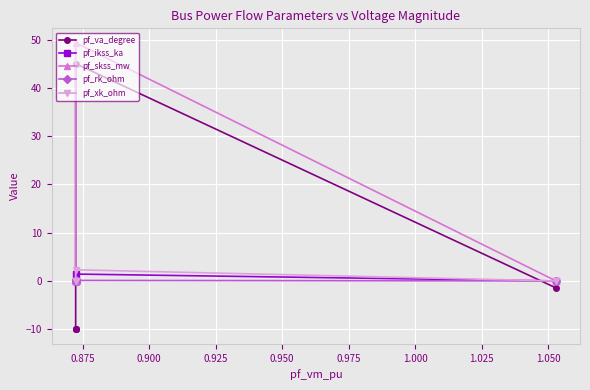

True or false: pf_rk_ohm has more than 1 interior local peaks.

False